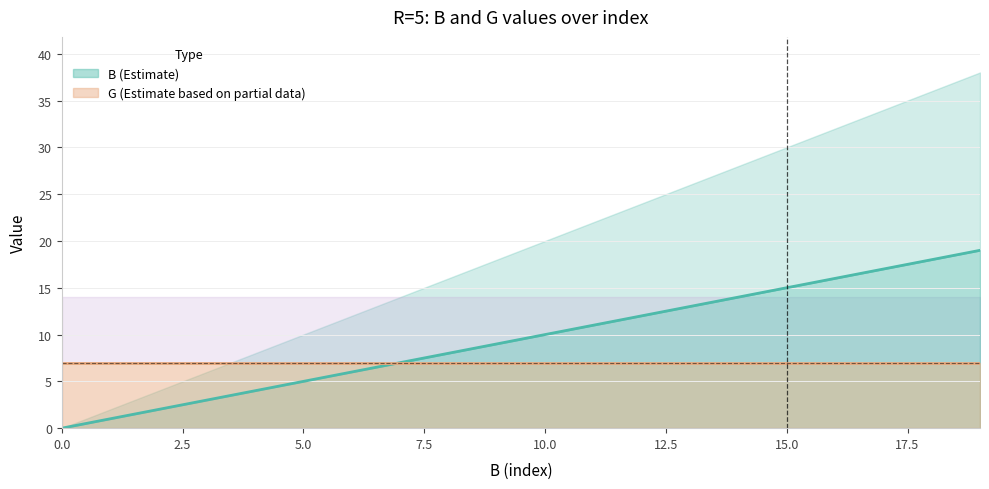

Reading left to right, what are all the values shown in this chart?

B: 0	1	2	3	4	5	6	7	8	9	10	11	12	13	14	15	16	17	18	19
G: 7	7	7	7	7	7	7	7	7	7	7	7	7	7	7	7	7	7	7	7
B_upper: 0	2	4	6	8	10	12	14	16	18	20	22	24	26	28	30	32	34	36	38
G_upper: 14	14	14	14	14	14	14	14	14	14	14	14	14	14	14	14	14	14	14	14